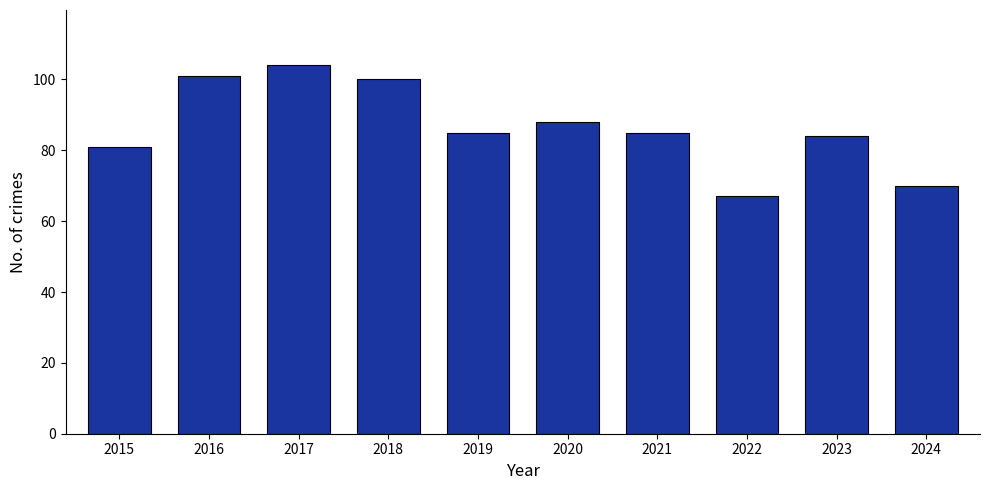

Which has a higher value, 2019 or 2024?

2019